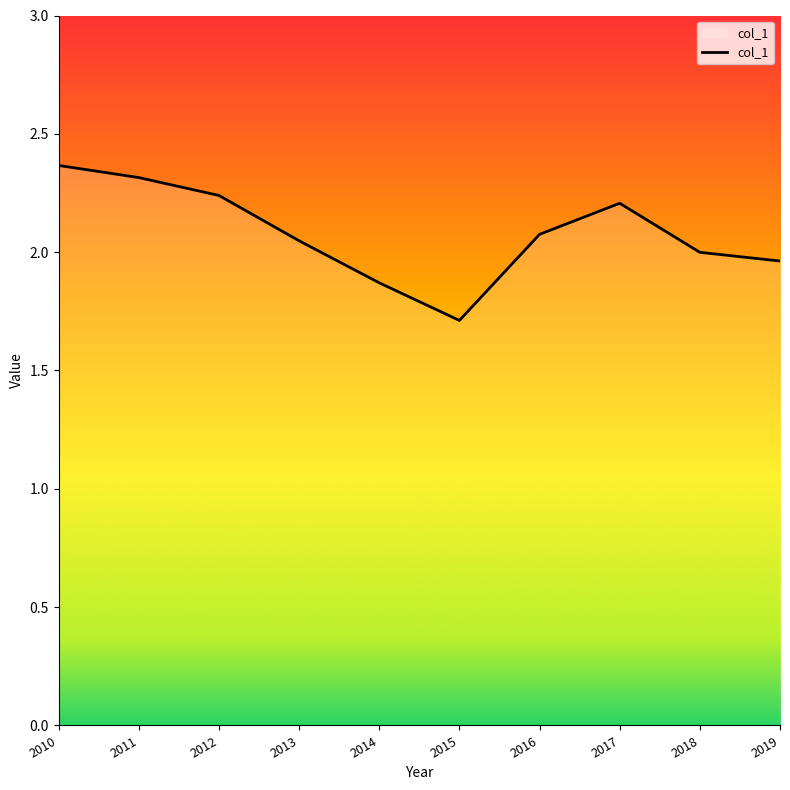

The chart shows a value of 0.6 at 2010. True or false?

False